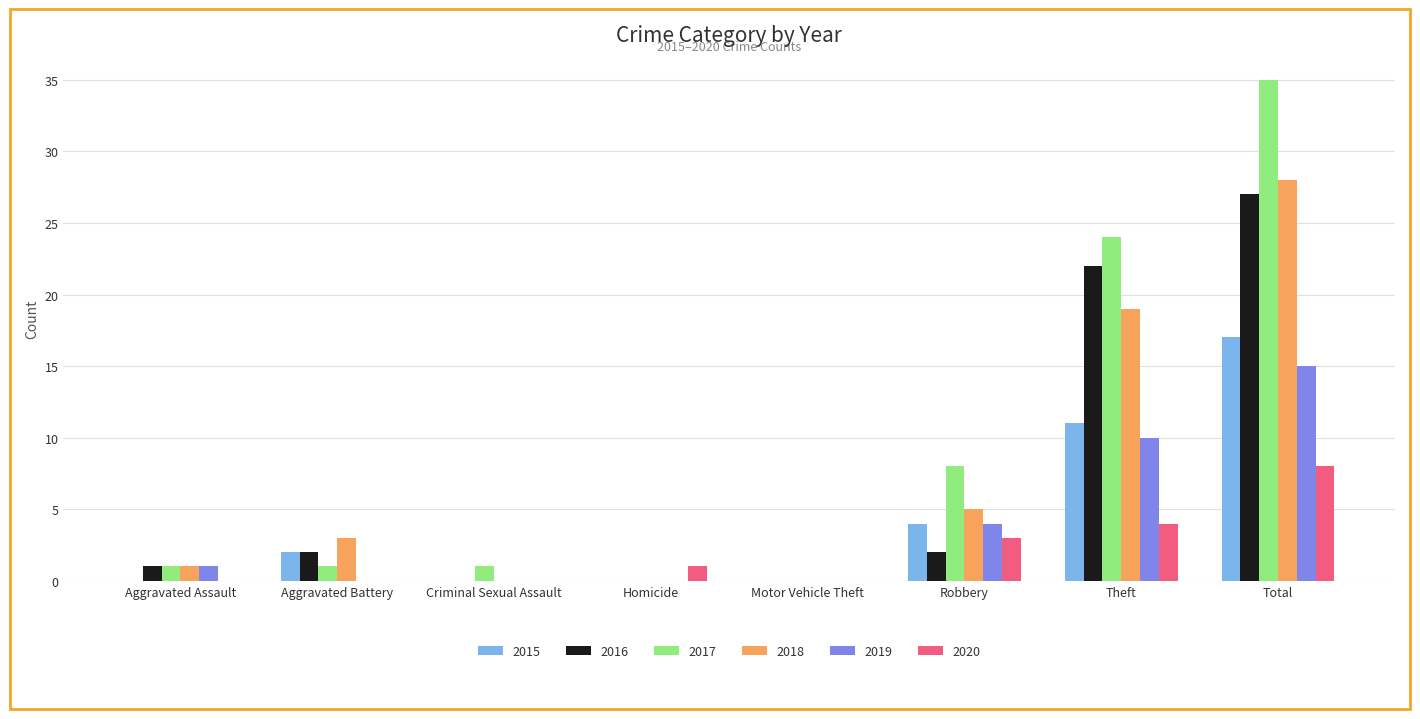

What is the total value across all series at Aggravated Battery?

8